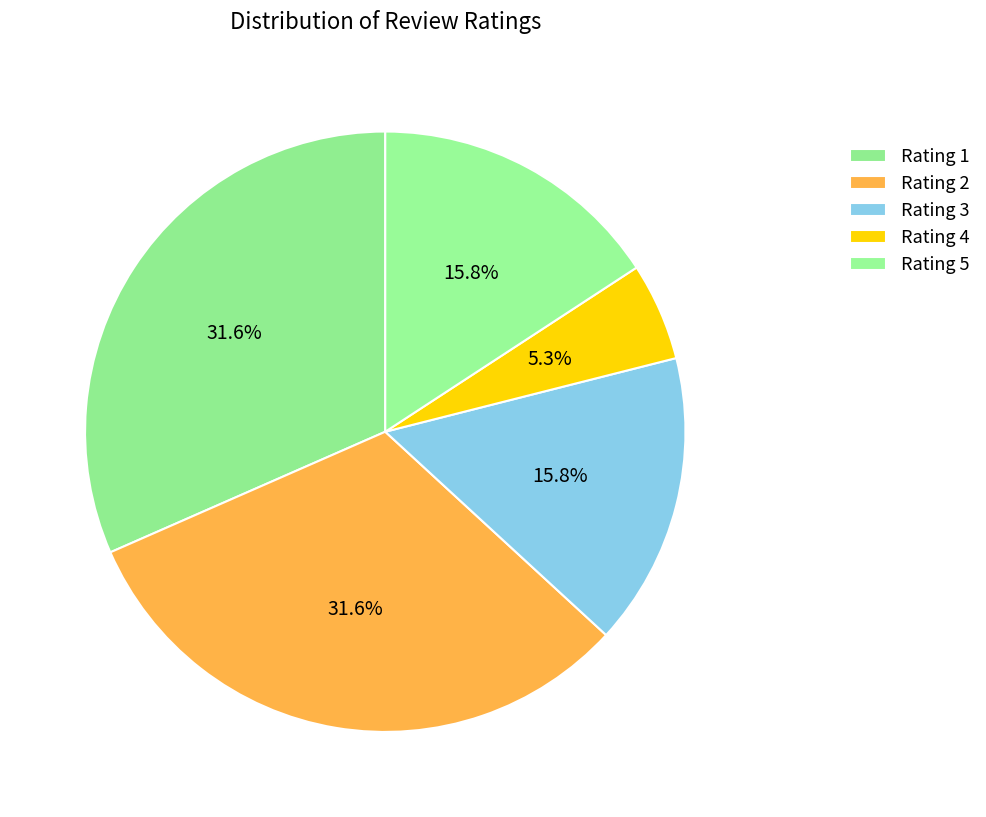

Which category has the biggest portion of the pie?

Rating 1